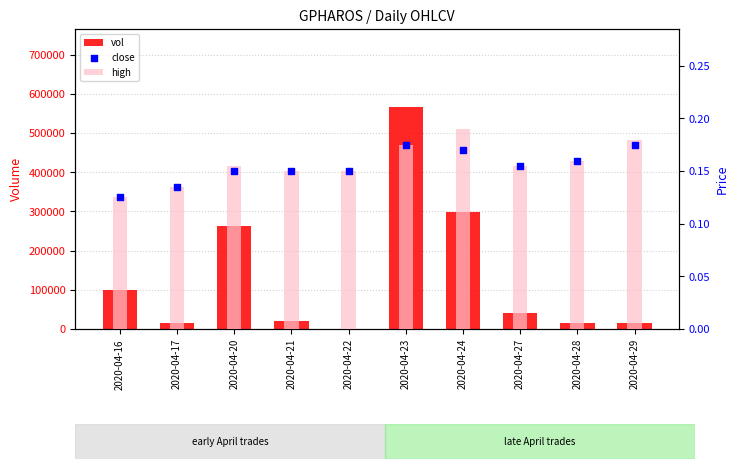

Is the value of close at 2020-04-28 greater than the value of high at 2020-04-20?

Yes